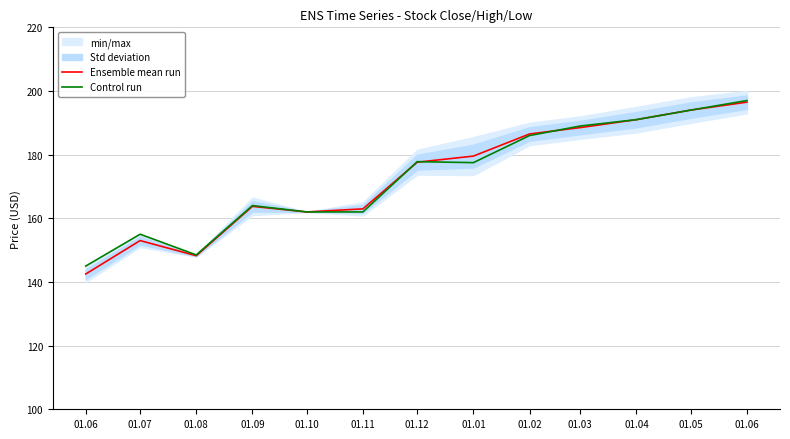

The value of Control run at 01.02 is 186.0. True or false?

True